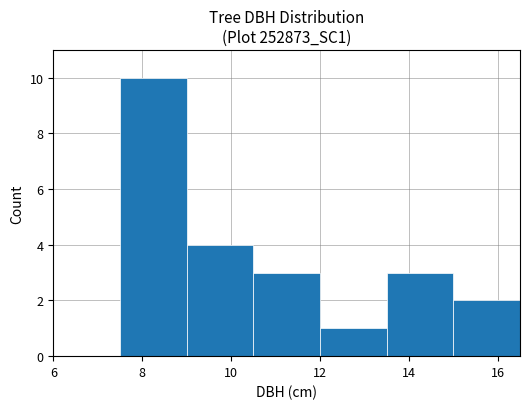

Reading right to left, transcribe all the data shown in this chart.

2	3	1	3	4	10	0